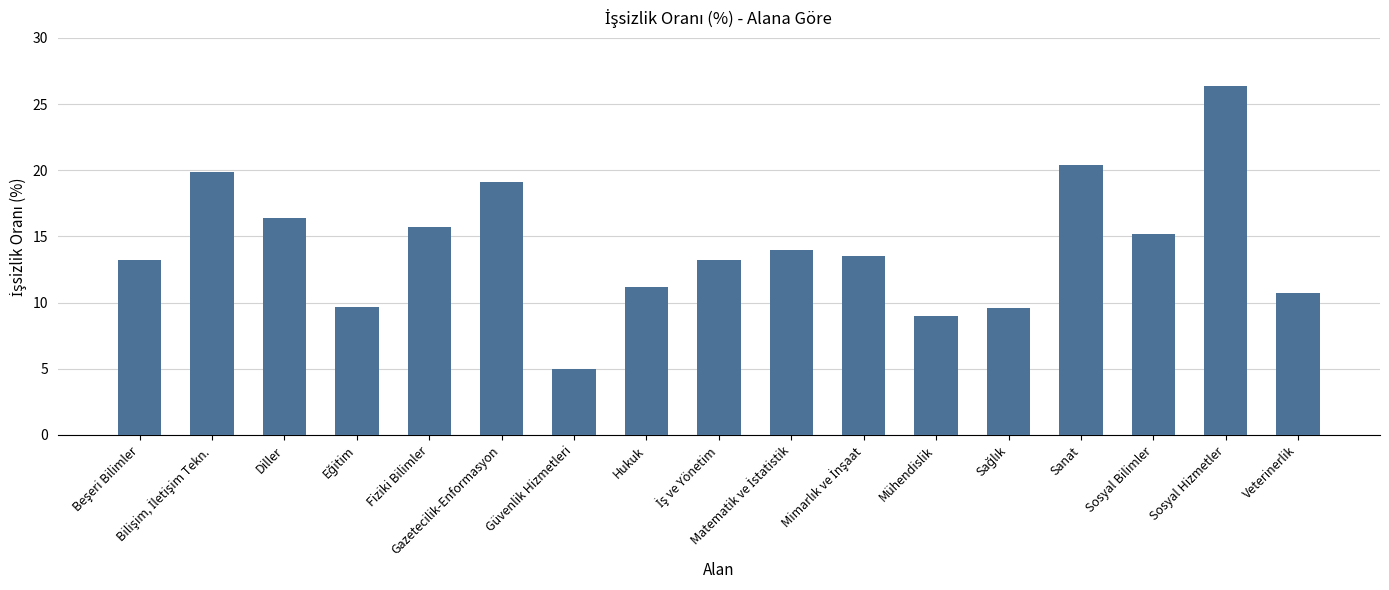

What is the change in value from Fiziki Bilimler to Veterinerlik?

-5.0